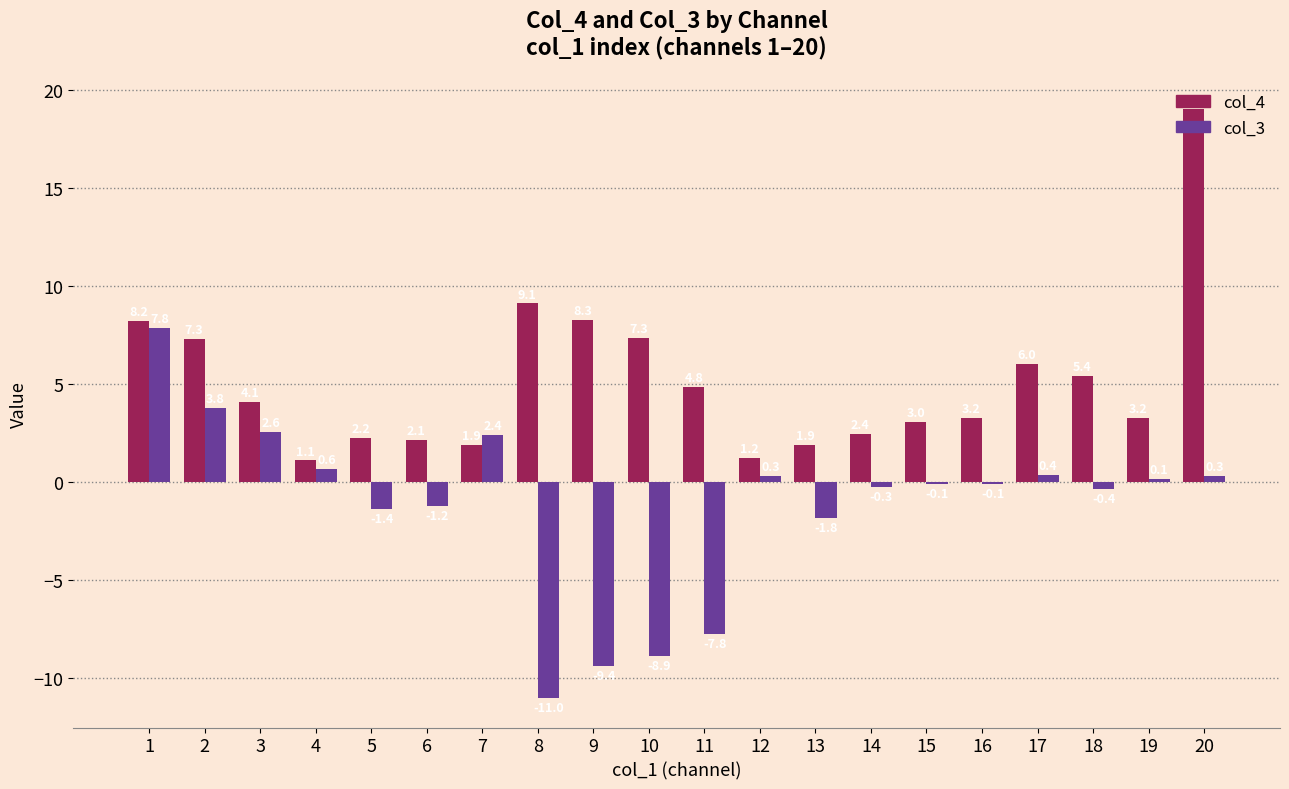

List the series in order of their overall mean, highest first.

col_4, col_3